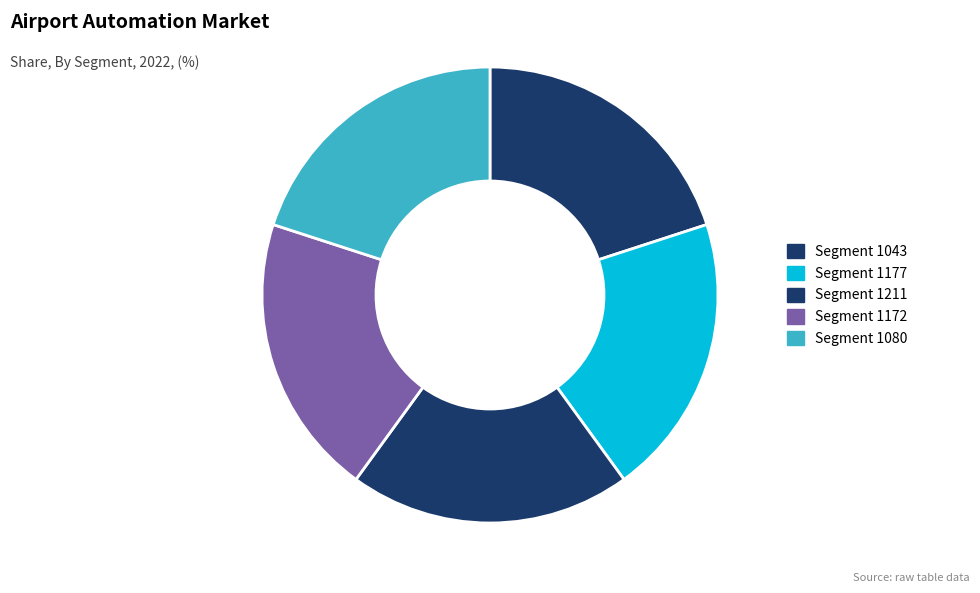

Is there any slice that represents more than half of the pie?

No